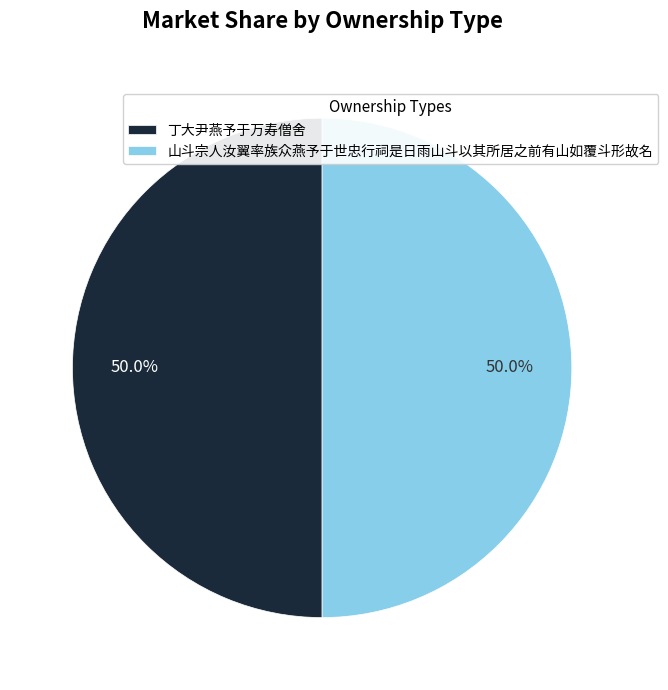

To the nearest percent, what is the combined percentage of 丁大尹燕予于万寿僧舍 and 山斗宗人汝翼率族众燕予于世忠行祠是日雨山斗以其所居之前有山如覆斗形故名?

100%